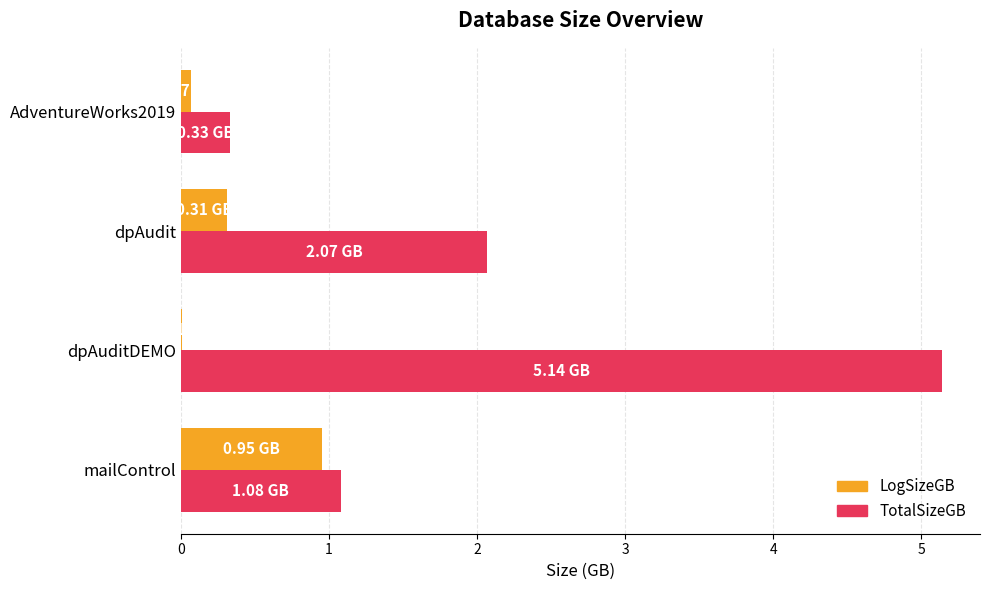

Where is TotalSizeGB nearest to the value 2?

dpAudit